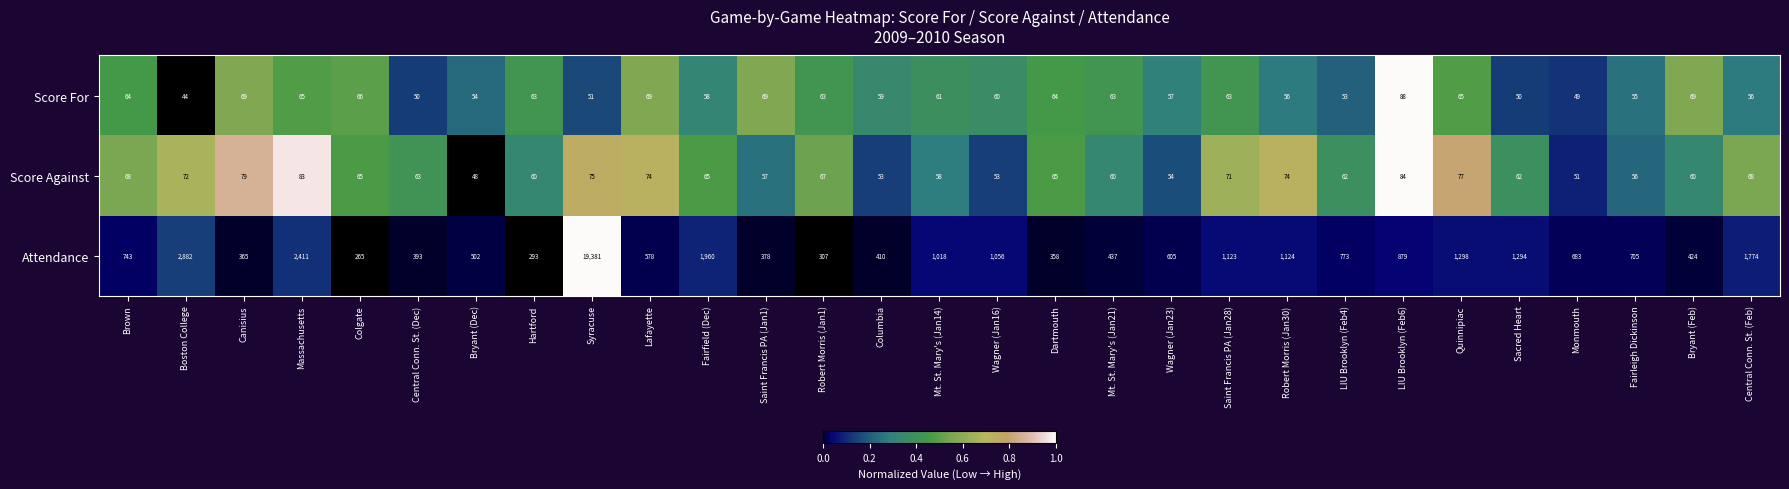

What is the average value of the Score For series?

60